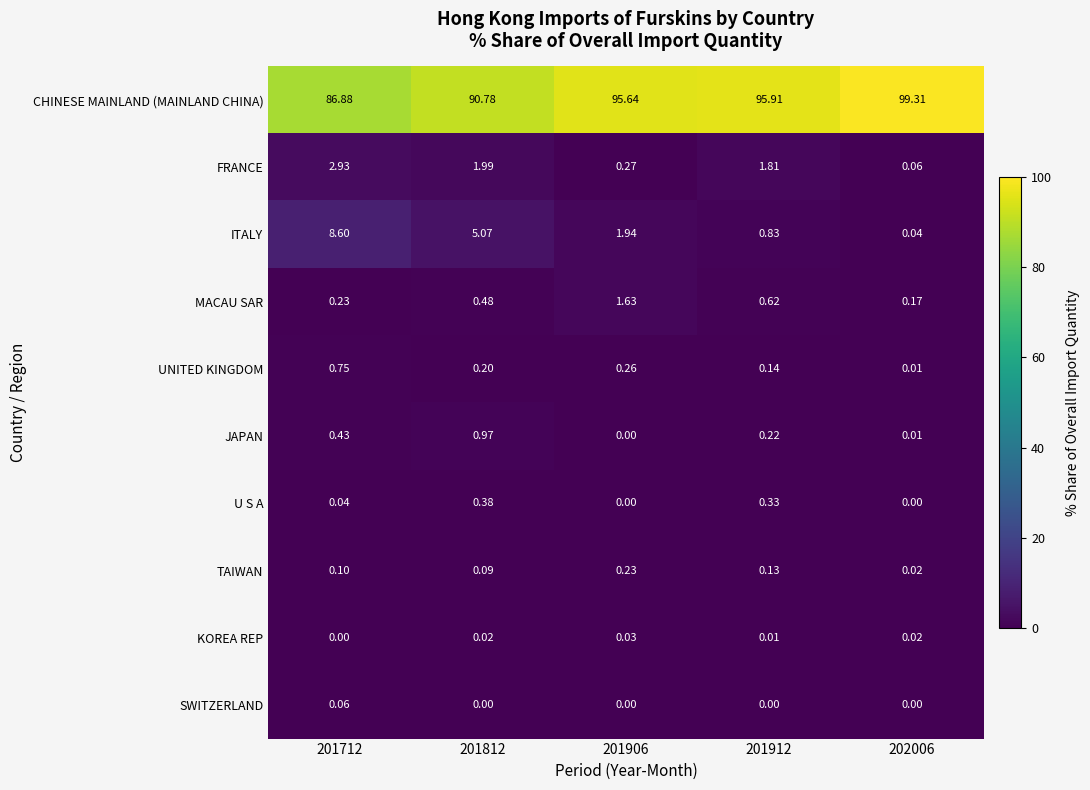

List the series in order of their peak value, lowest first.

KOREA REP, SWITZERLAND, TAIWAN, U S A, UNITED KINGDOM, JAPAN, MACAU SAR, FRANCE, ITALY, CHINESE MAINLAND (MAINLAND CHINA)